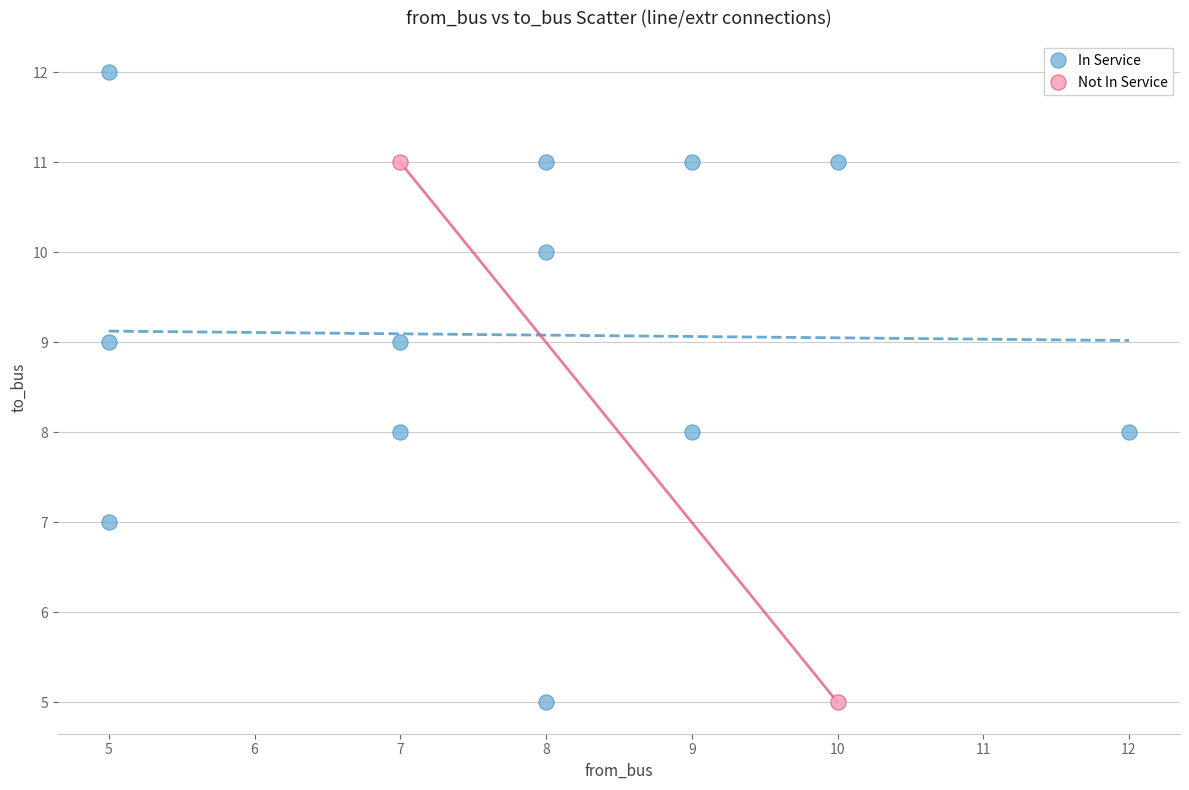

What are all the series names shown in the legend?

In Service, Not In Service